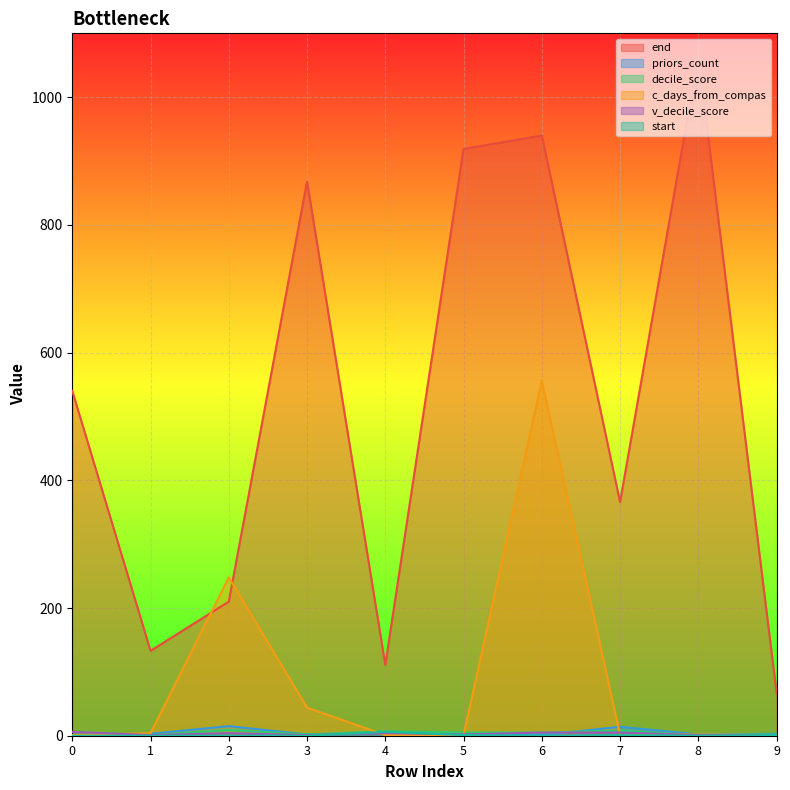

Which series has the widest spread of values?

end